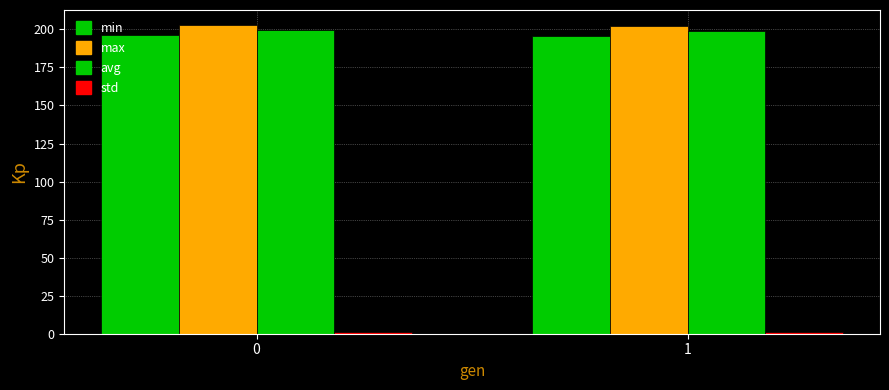

What is the difference between the max values at 1 and 0?

0.2